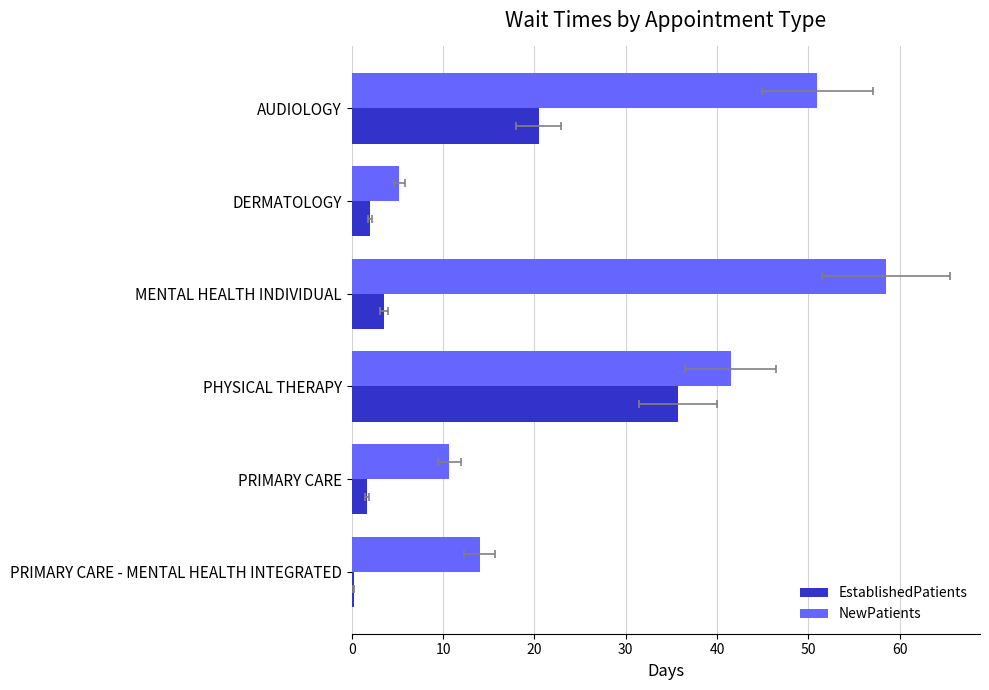

List the series in order of their overall mean, highest first.

NewPatients, EstablishedPatients